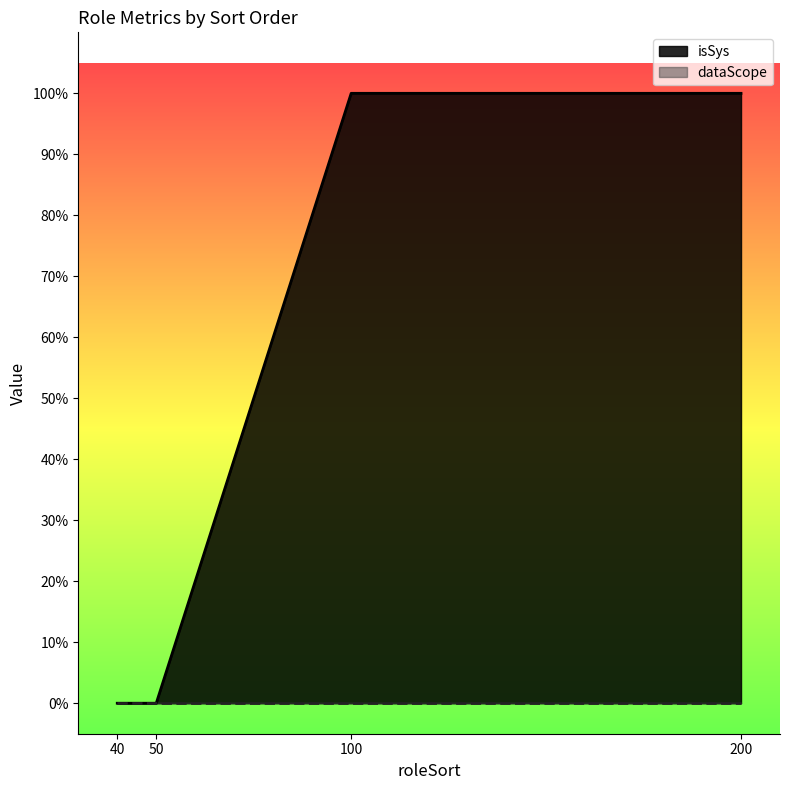

Reading left to right, what are all the values shown in this chart?

40=0	50=0	100=1	200=1